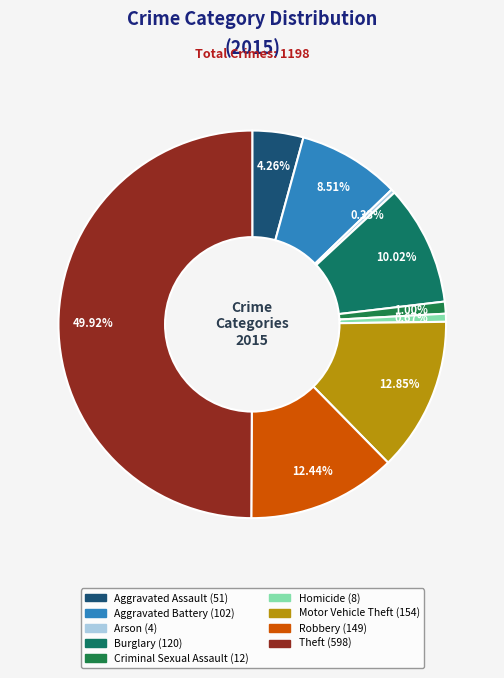

Which slice is the smallest?

Arson